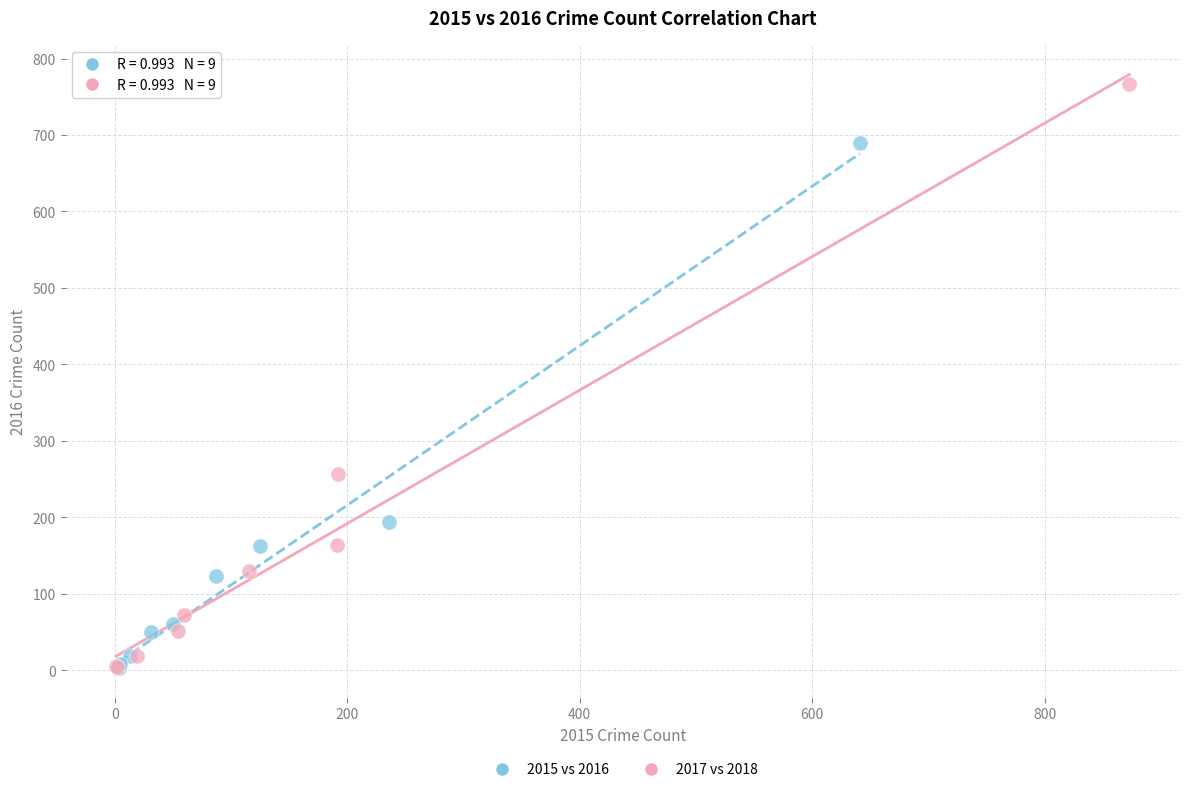

Which series reaches the maximum Y coordinate?

2017 vs 2018